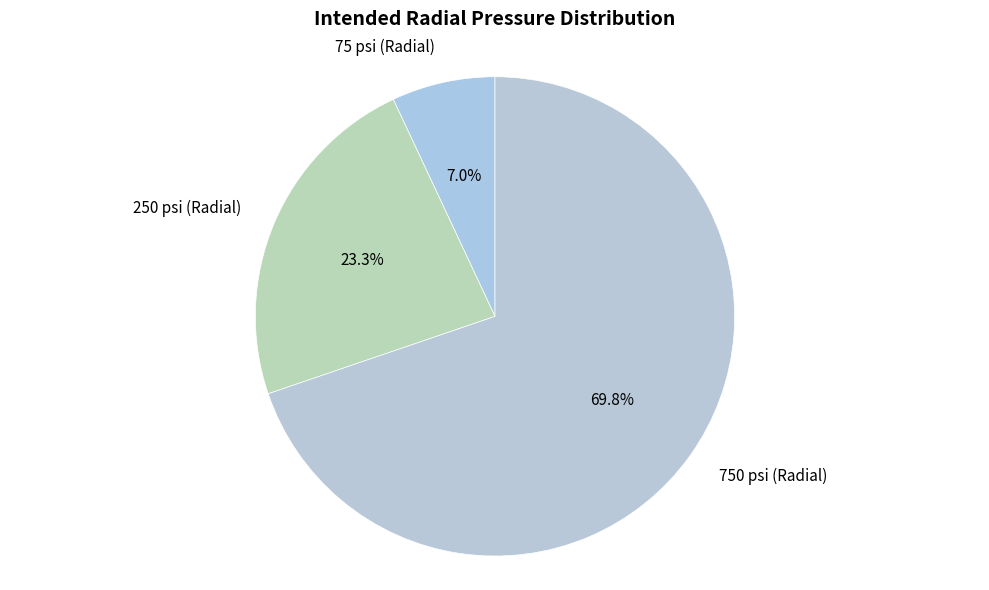

To the nearest percent, what portion does 250 psi (Radial) represent?

23%